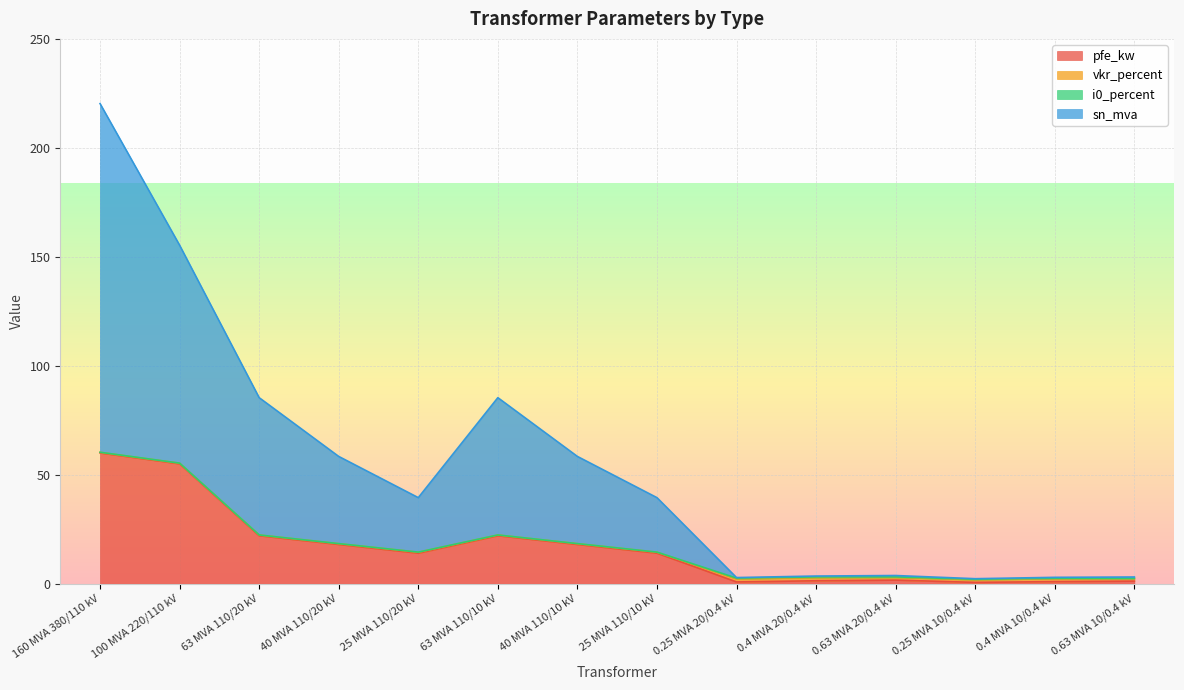

Where does the pfe_kw series first go above 14?

160 MVA 380/110 kV